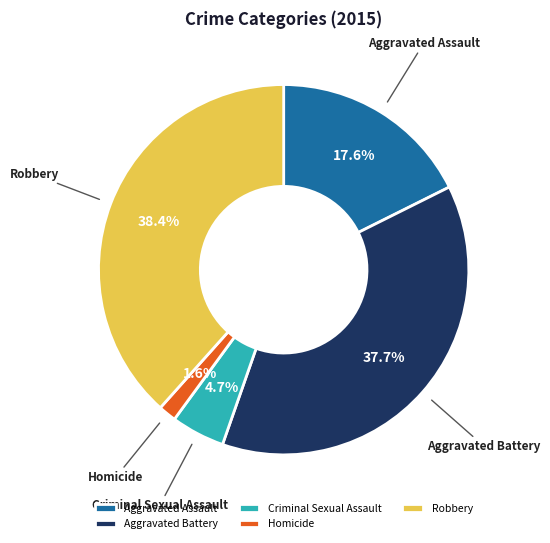

Is it true that Homicide is 11% of the pie?

False